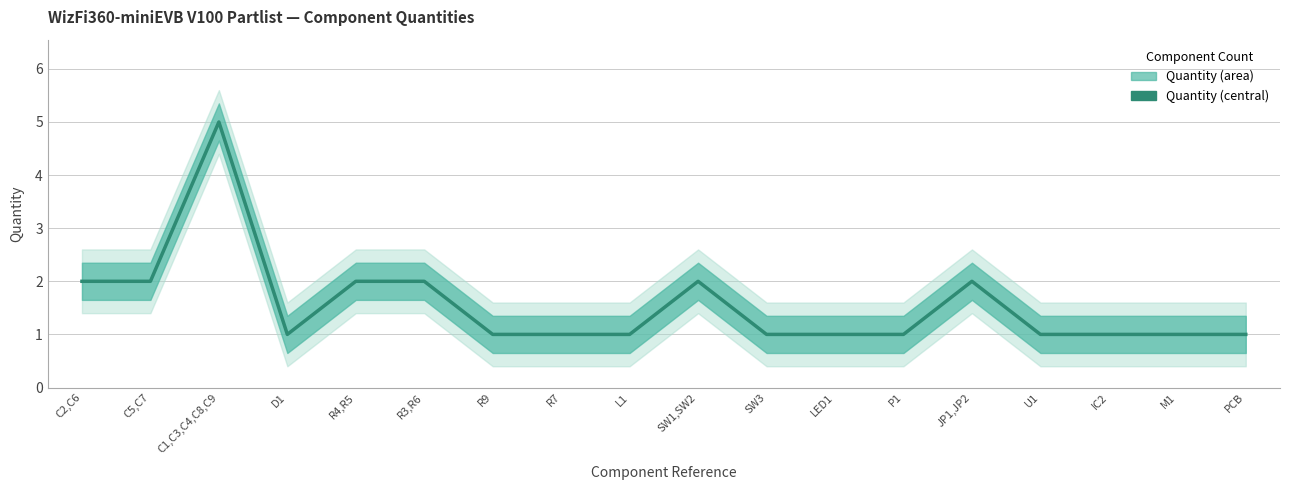

Reading right to left, extract all data points from this chart.

1	1	1	1	2	1	1	1	2	1	1	1	2	2	1	5	2	2